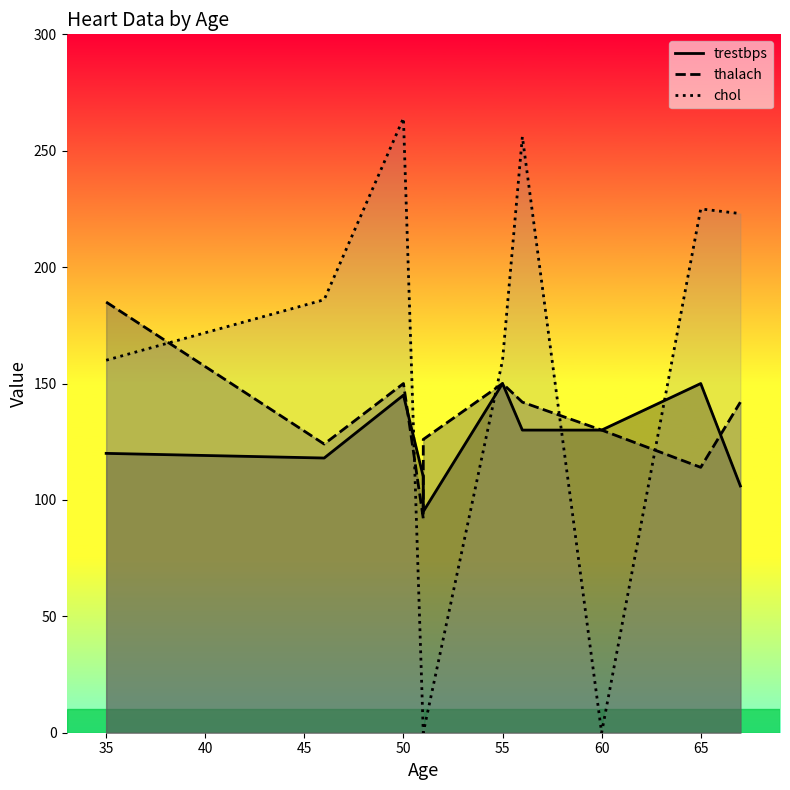

List the series in order of their peak value, lowest first.

trestbps, thalach, chol